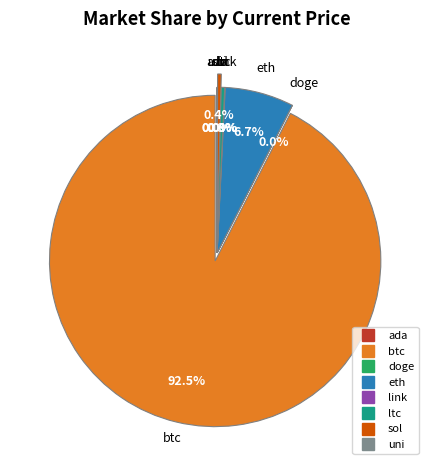

What portion of the pie excludes eth?

93.3%